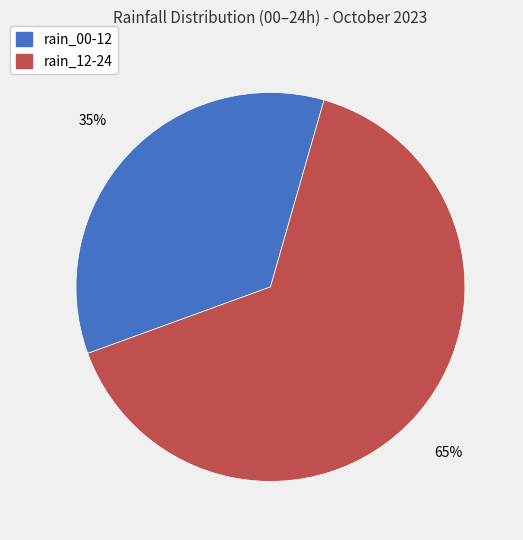

Is there a majority slice in this chart?

Yes